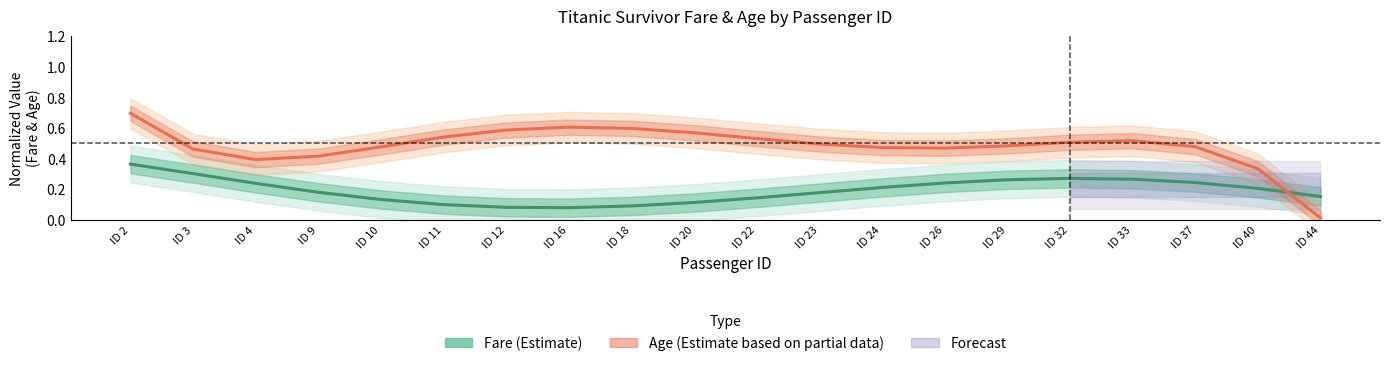

How many interior local peaks does the Fare (Estimate) series have?

1